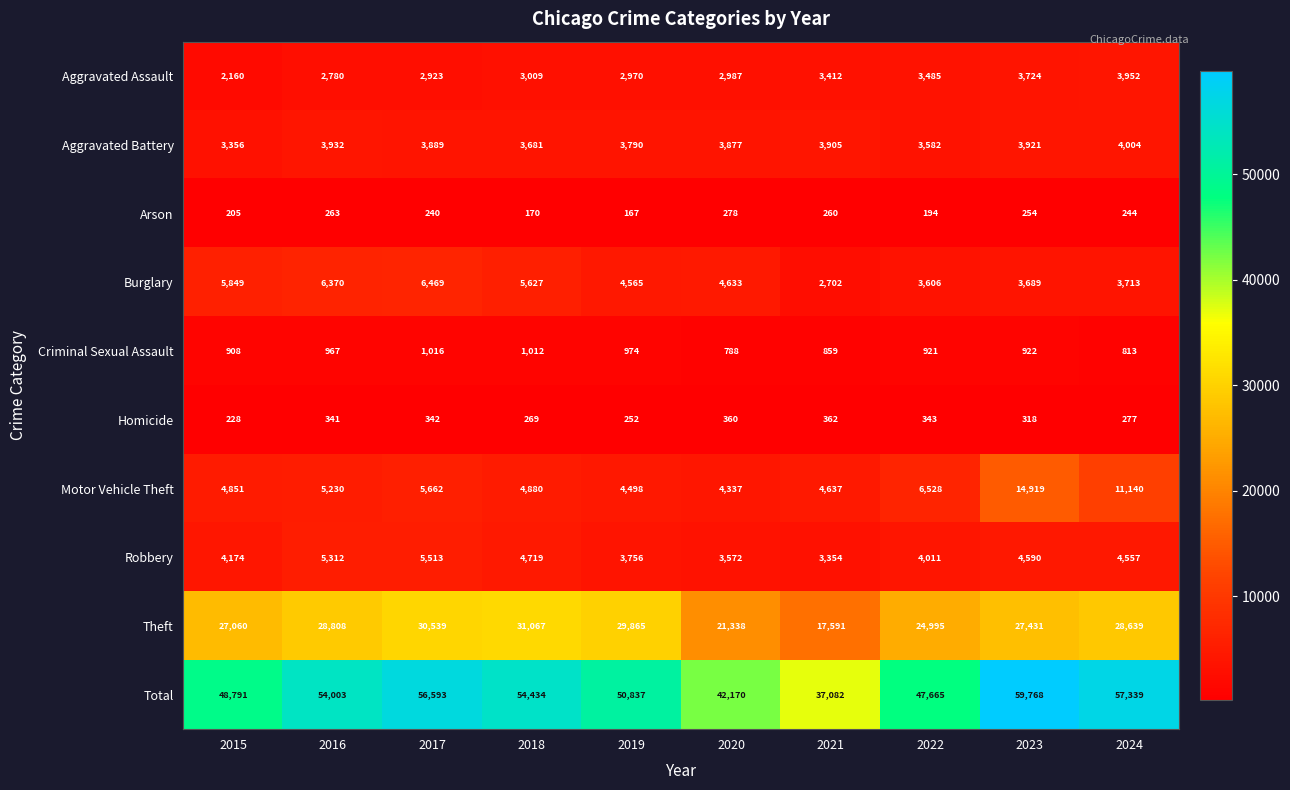

Which series has the largest range (max minus min)?

Total